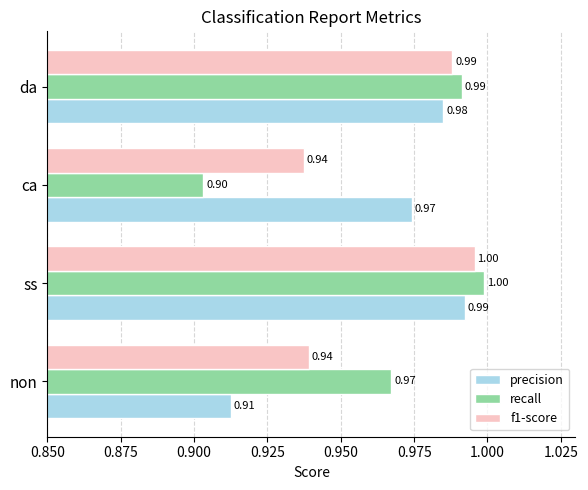

What is the total value across all series at non?

2.8